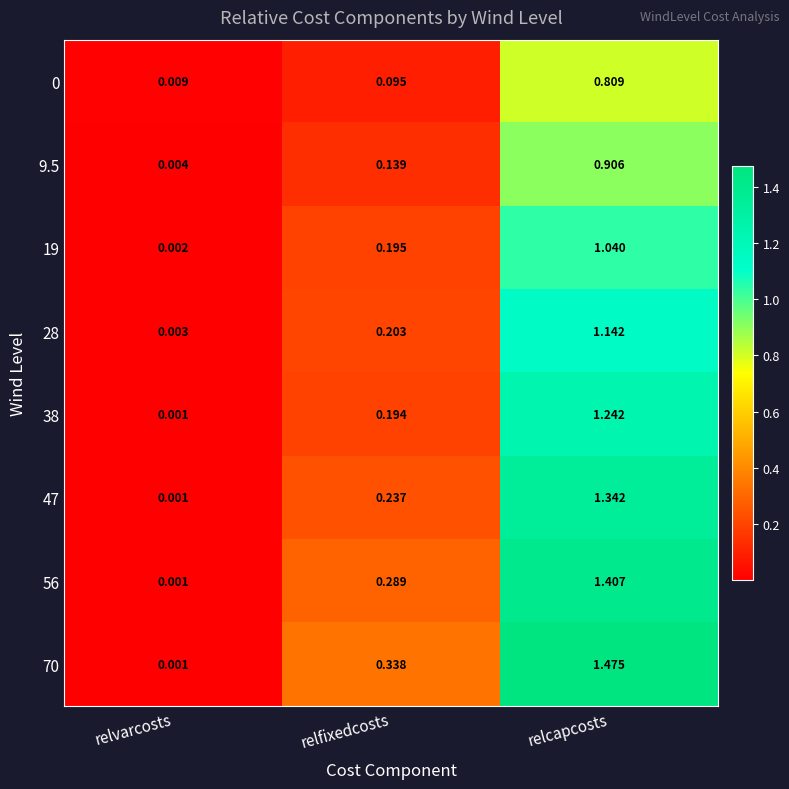

Which category has the highest value in the 47 series?

relcapcosts